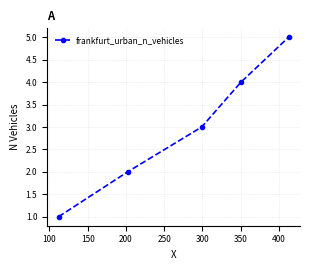

What is the difference between the maximum and minimum values?

4